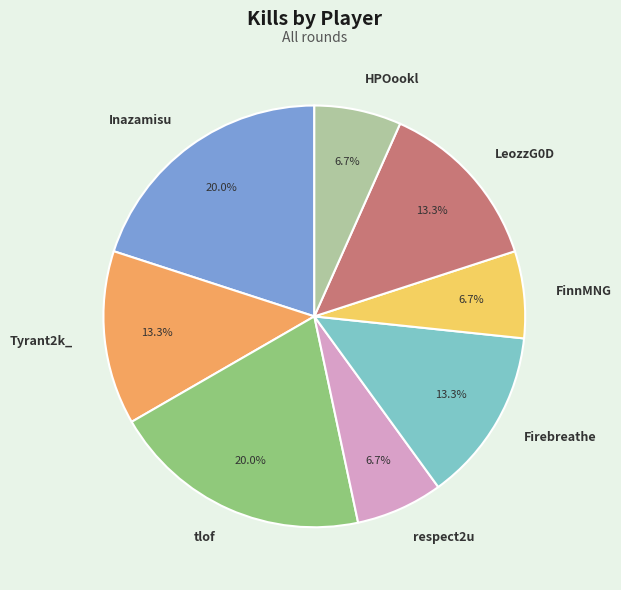

Approximately how many times larger is the value at HPOookl compared to LeozzG0D?

0.5